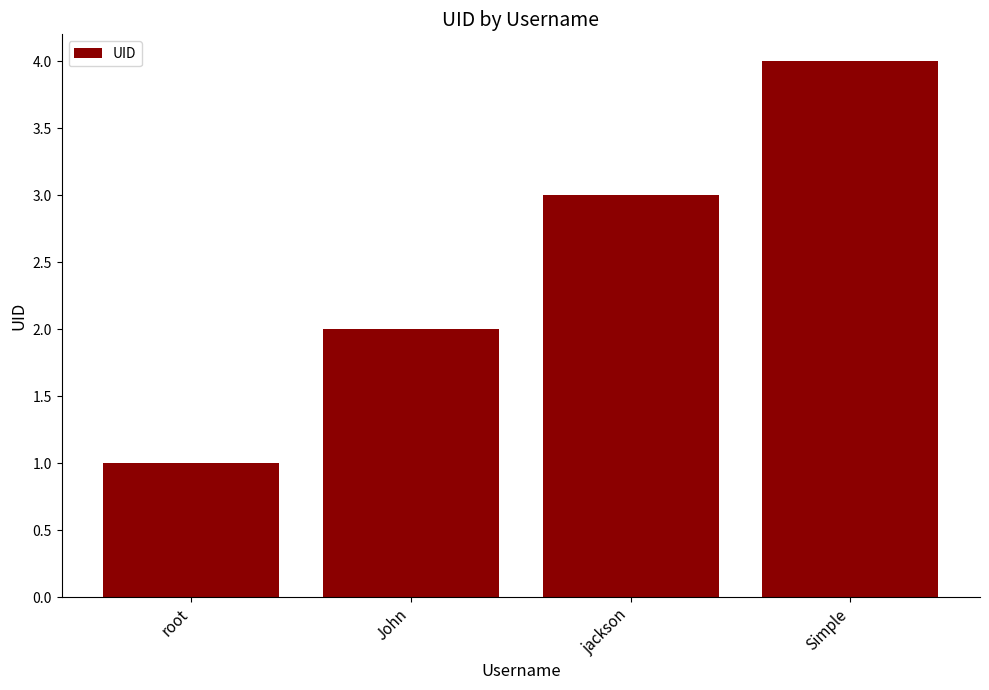

At which category does the chart reach its minimum across all series?

root